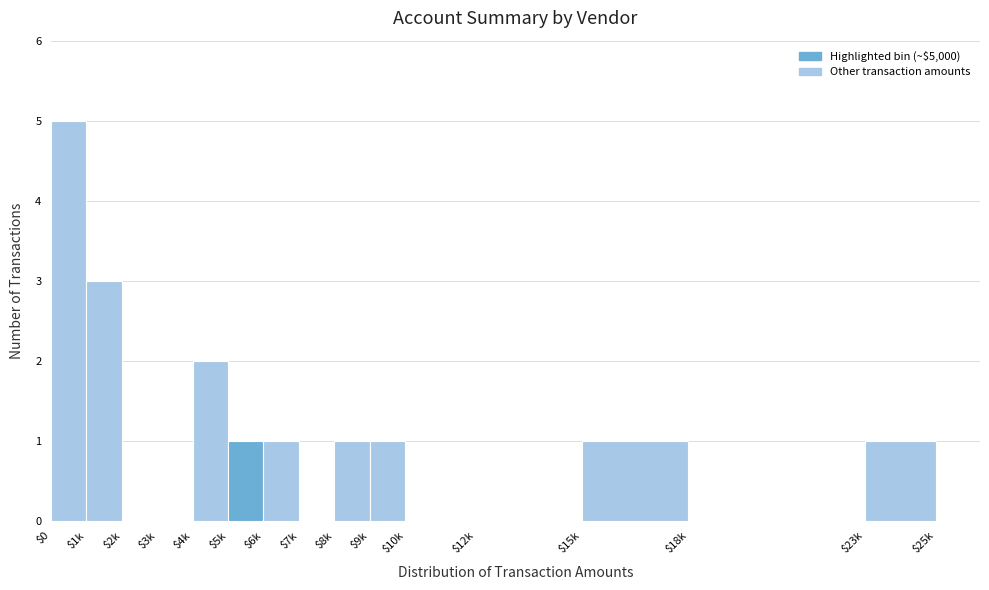

What is the sum of all values?

16